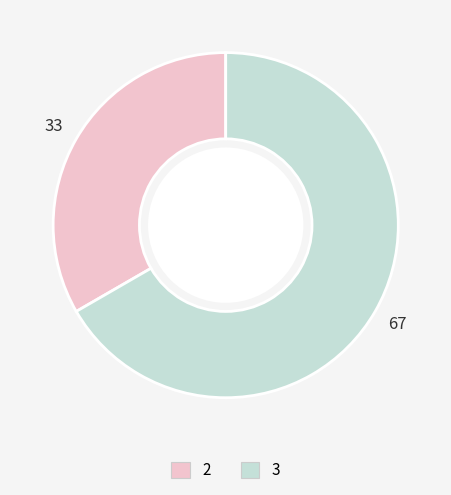

Does any single category account for the majority?

Yes